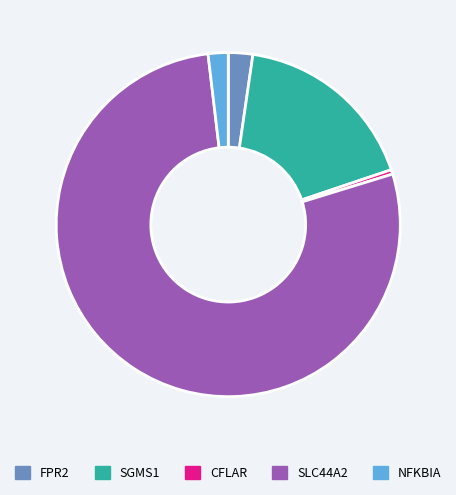

Count the number of slices in the pie.

5